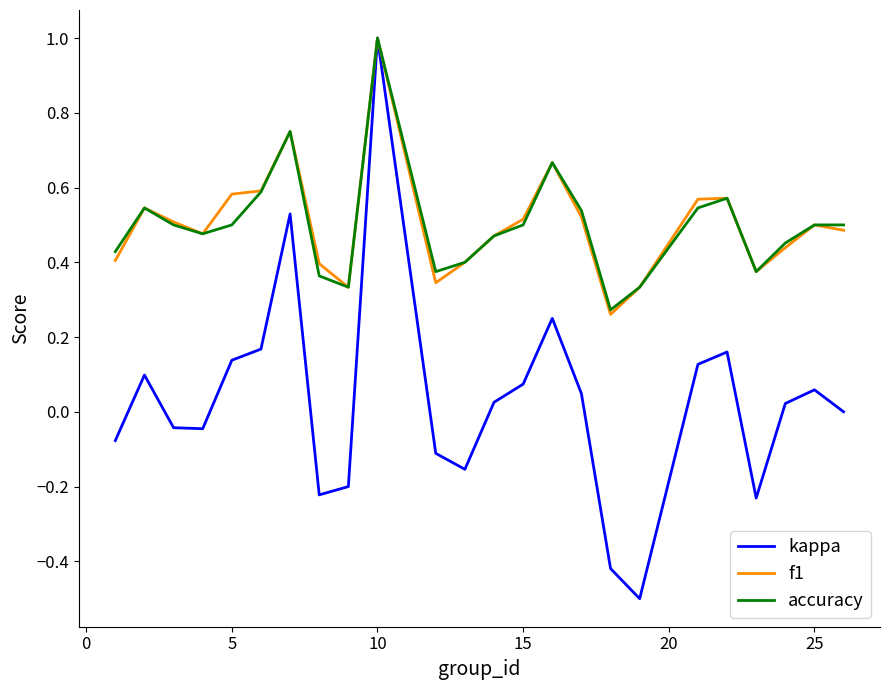

Is this an area chart (filled region under the line)?

No